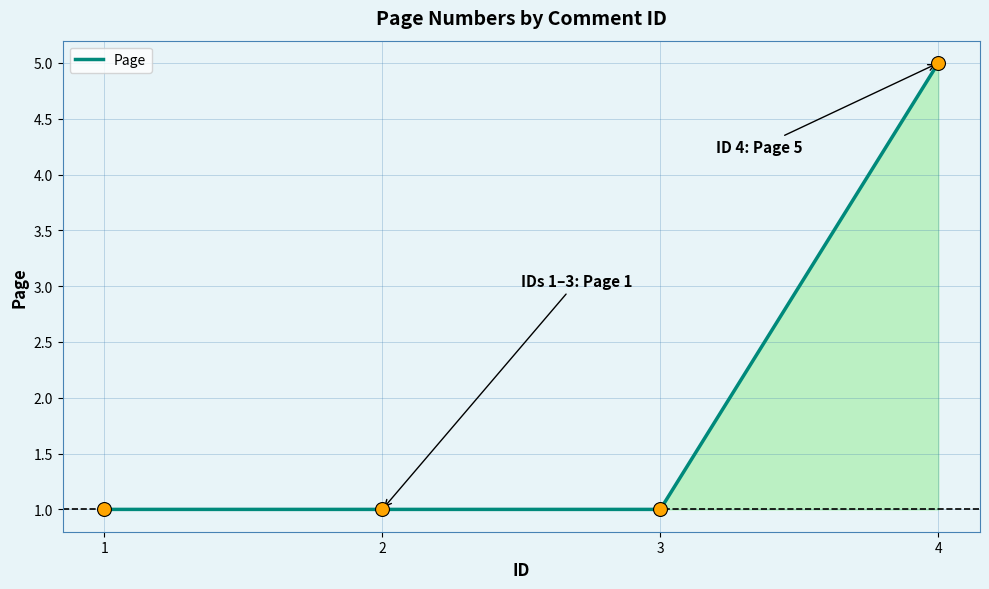

Between 2 and 1, which is larger?

2